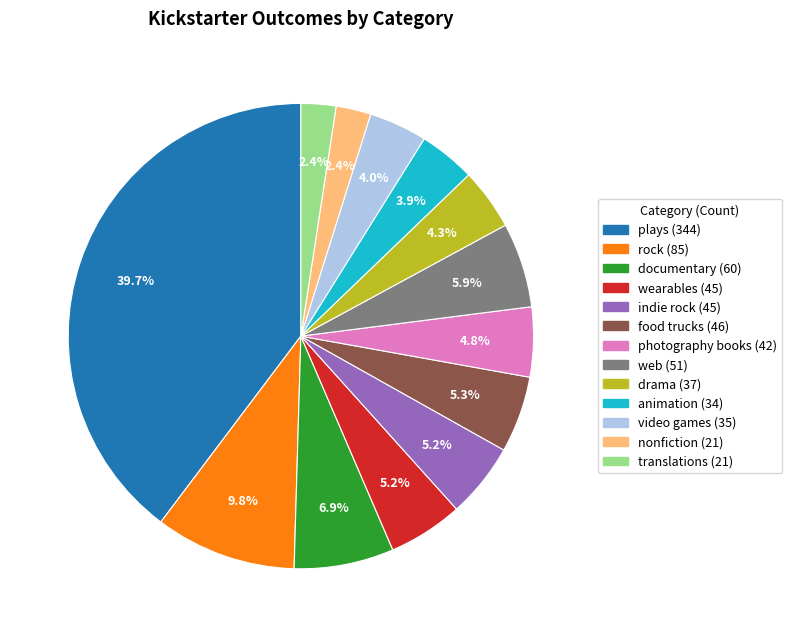

Combined, what portion of the pie is food trucks and nonfiction?

7.7%